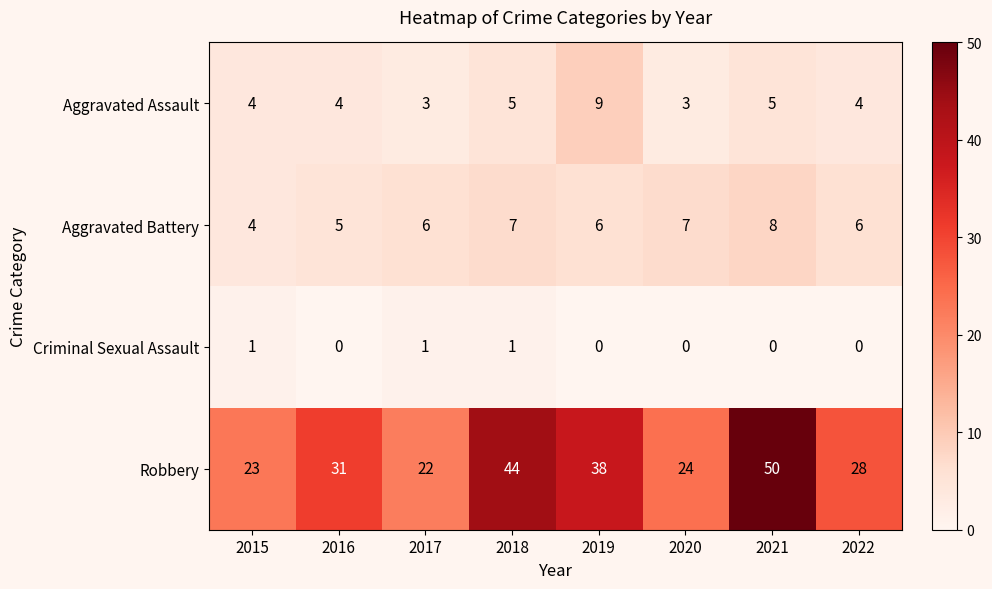

The value of Aggravated Battery at 2022 is 6. True or false?

True